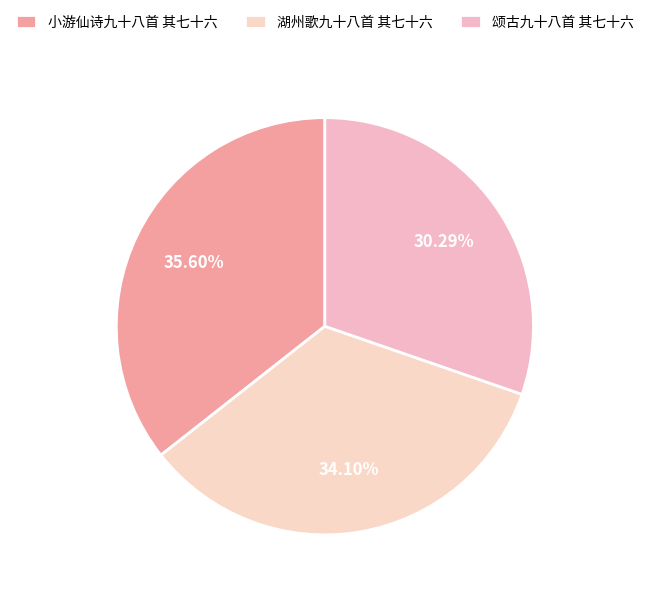

Does 颂古九十八首 其七十六 represent more than half of the total?

No